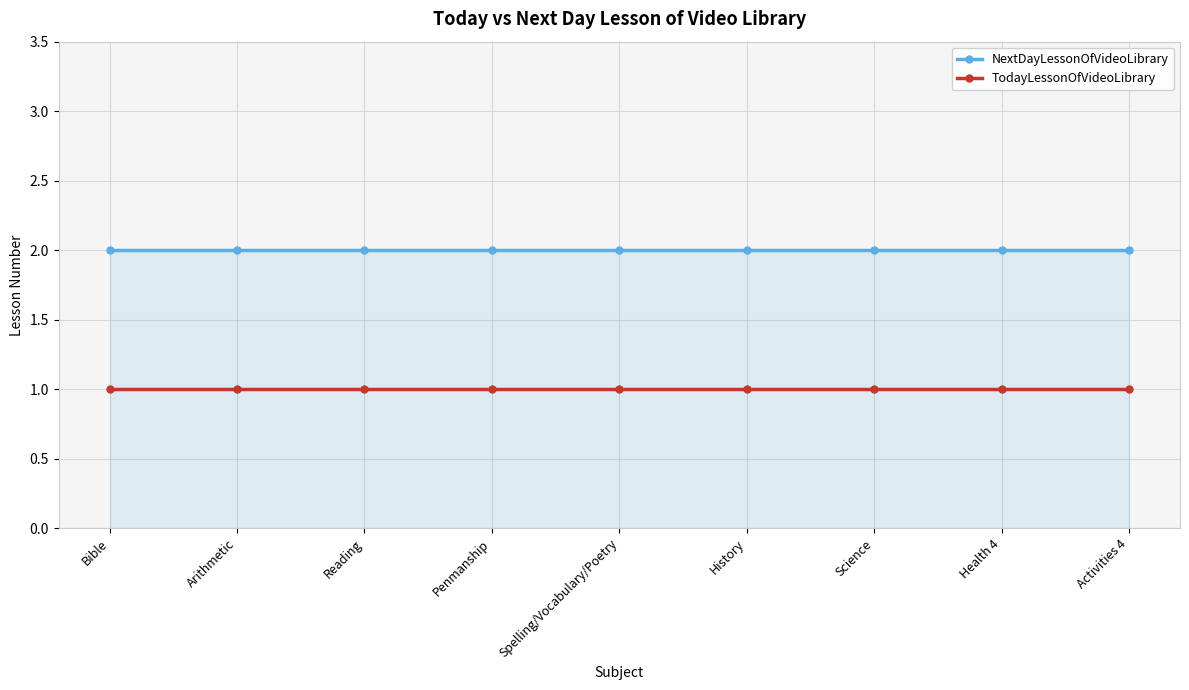

True or false: TodayLessonOfVideoLibrary and NextDayLessonOfVideoLibrary cross at least once.

False